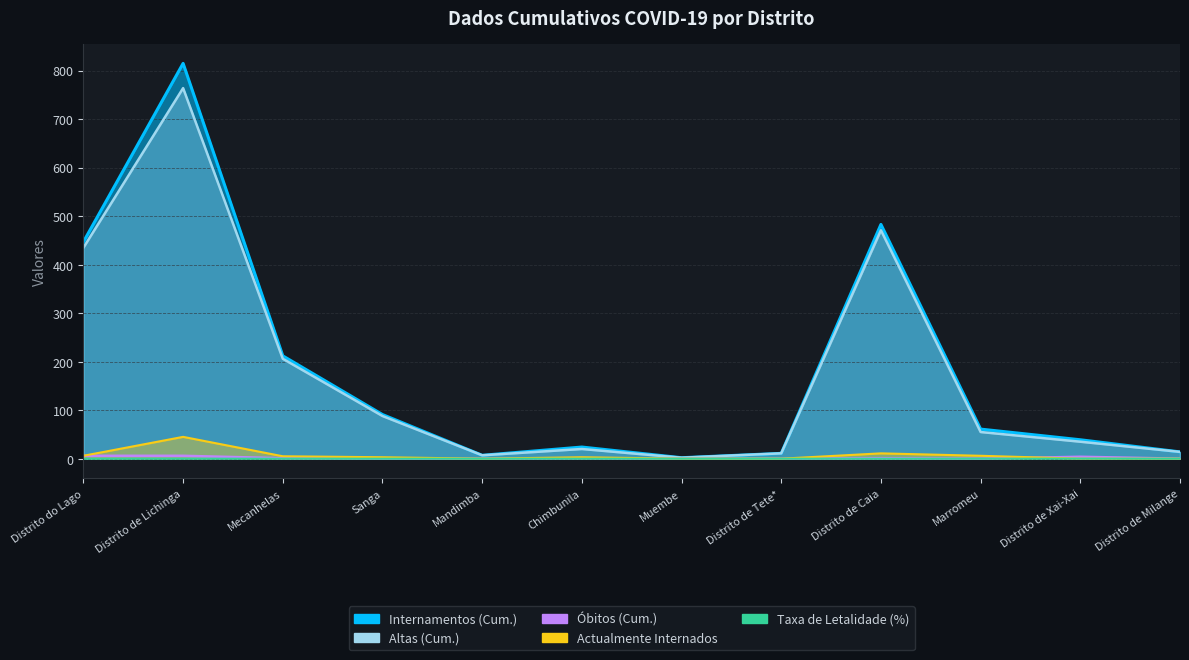

What are all the series names shown in the legend?

Internamentos (Cum.), Altas (Cum.), Óbitos (Cum.), Actualmente Internados, Taxa de Letalidade (%)